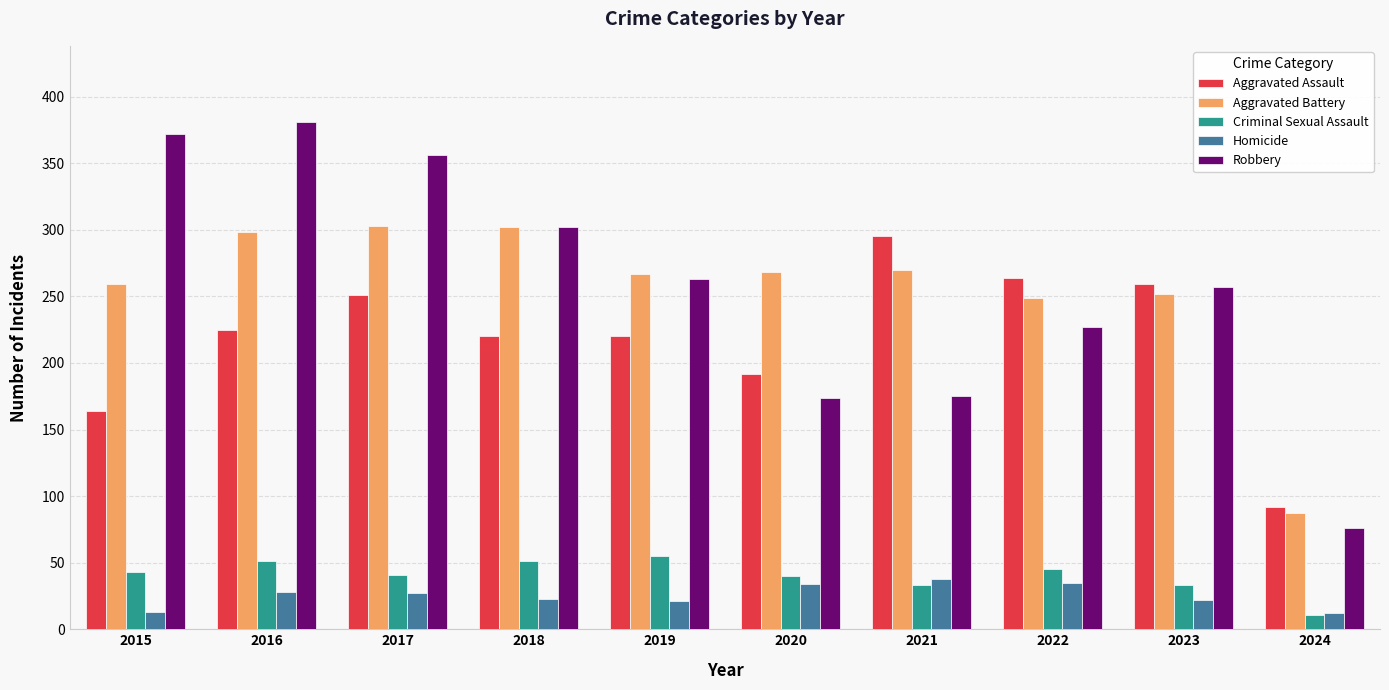

What is the highest value of the Robbery series?

381